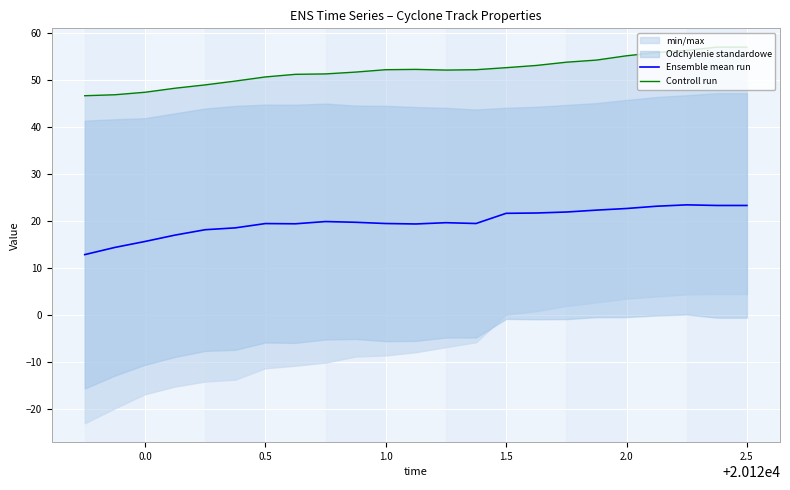

List the series in order of their peak value, highest first.

Controll run, Ensemble mean run